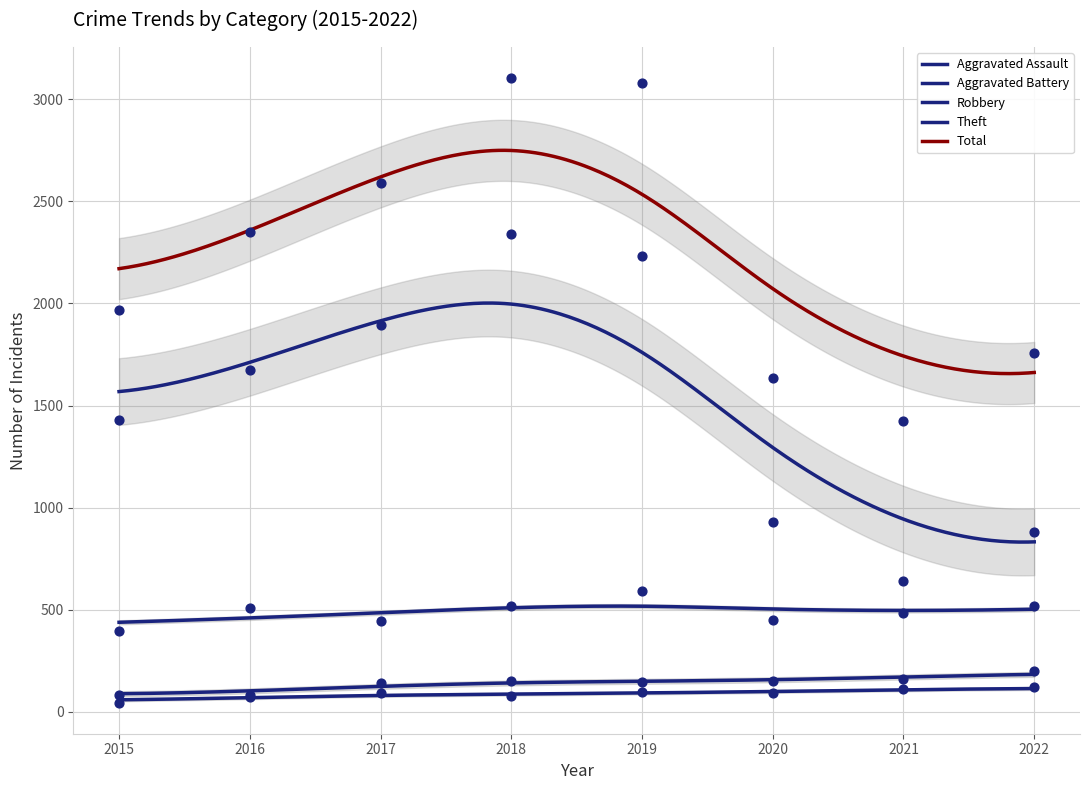

What is the total value across all series at 2020?

3258